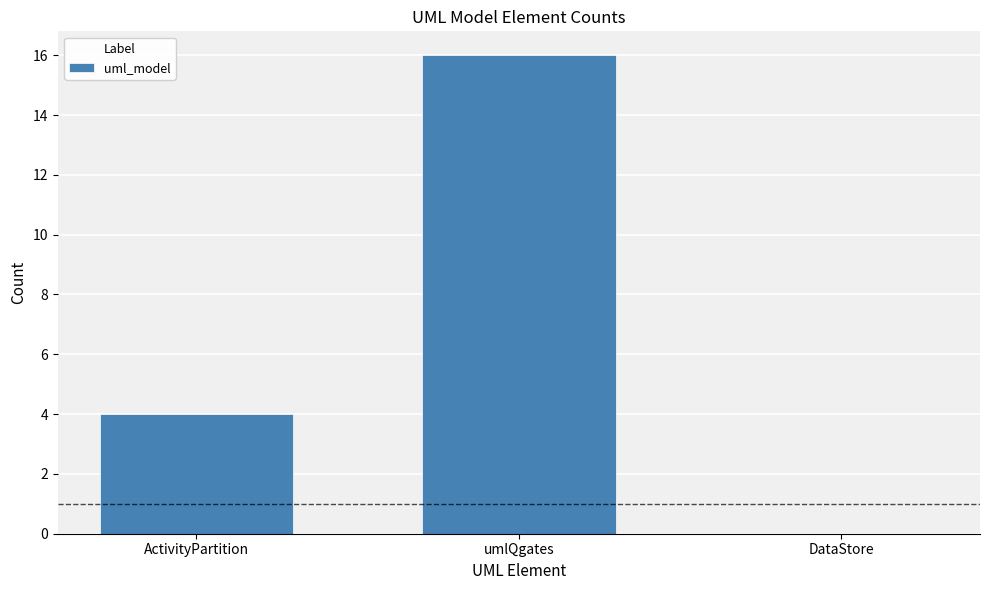

At which label is the value closest to 8?

ActivityPartition